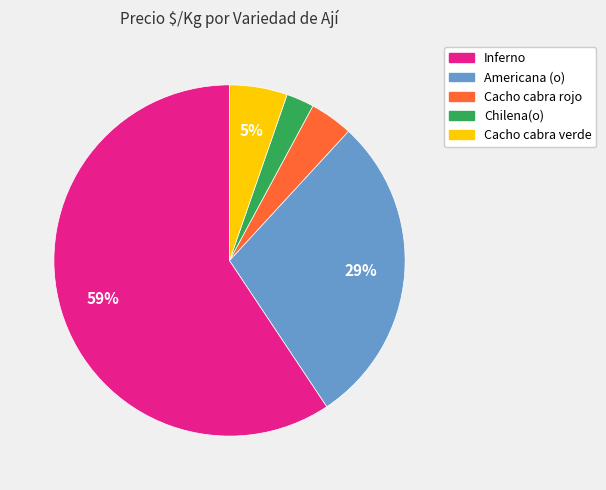

To the nearest percent, what is the average slice percentage?

20%